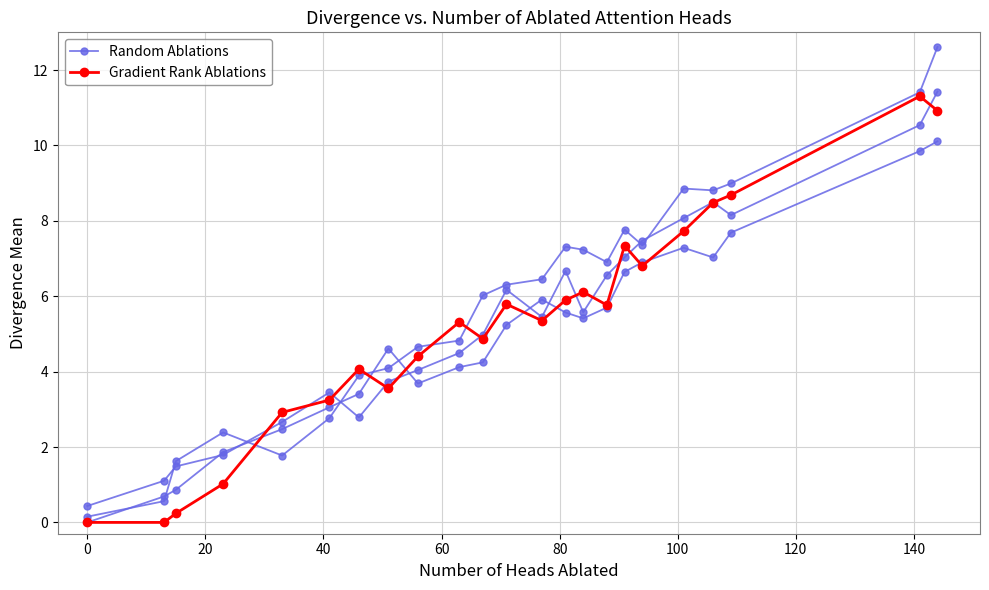

How many categories are shown in the chart?

23